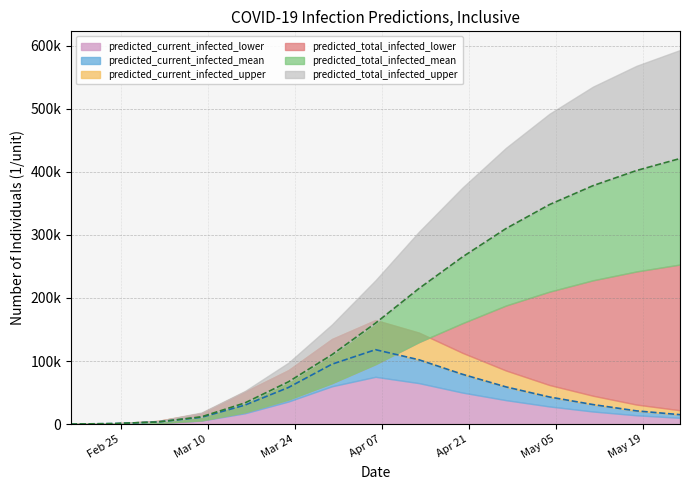

What is the sum of the predicted_current_infected_mean values at 2020-02-17 and 2020-05-18?

21109